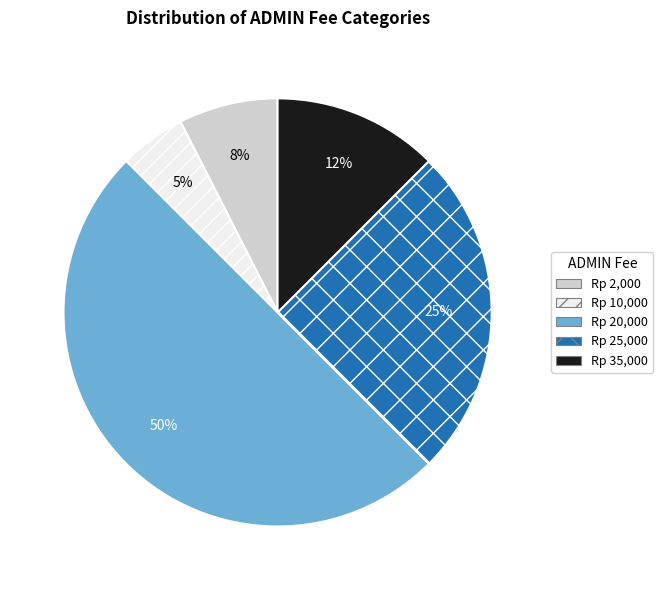

Which slice is the smallest?

Rp 10,000